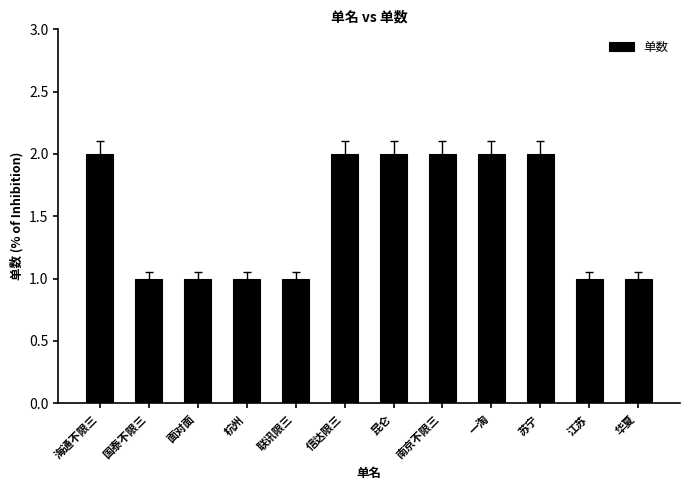

What is the ratio of the value at 昆仑 to the value at 江苏?

2.0